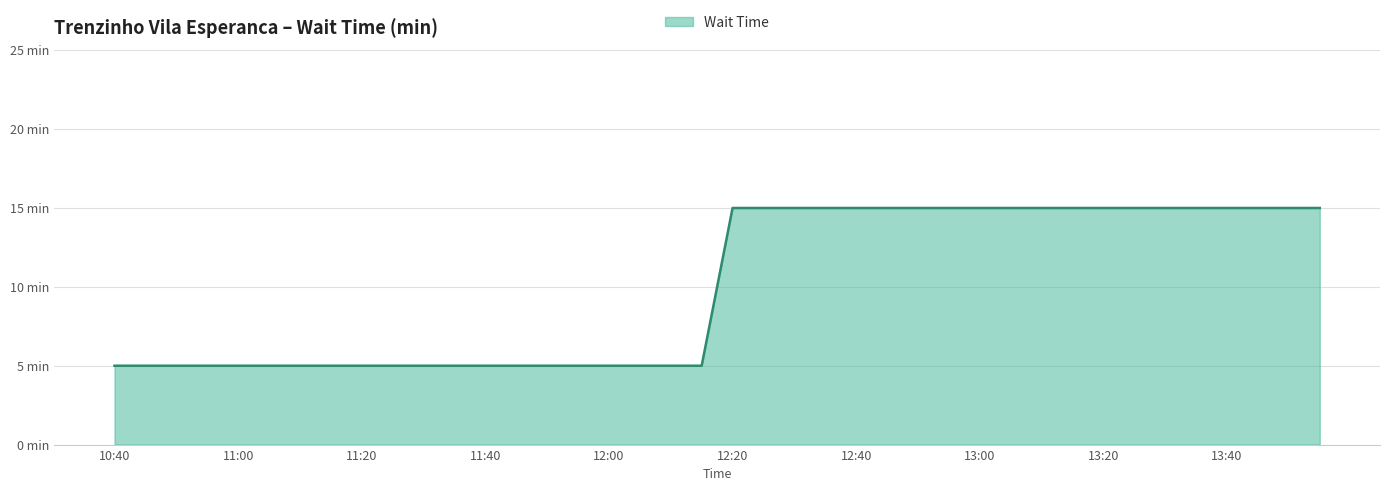

Does the chart have visible grid lines?

Yes